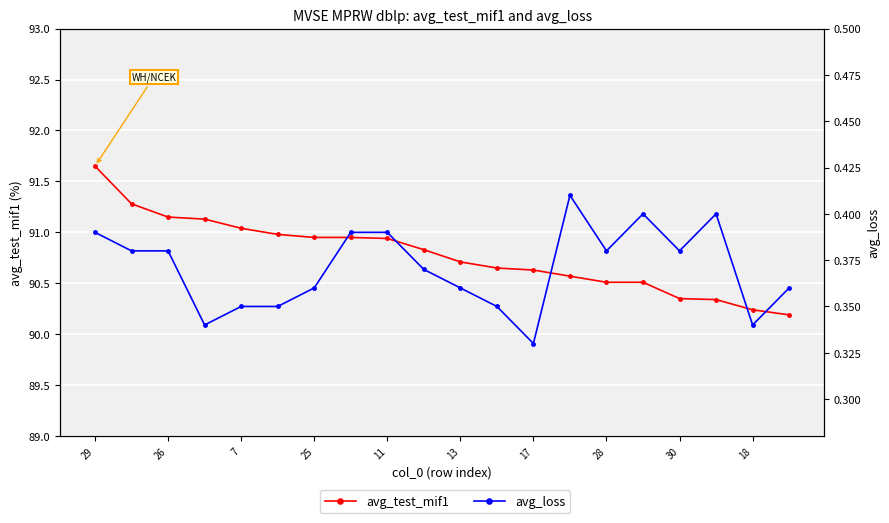

Reading left to right, transcribe all the data shown in this chart.

avg_test_mif1: 91.7	91.3	91.2	91.1	91.0	91.0	91.0	91.0	90.9	90.8	90.7	90.7	90.6	90.6	90.5	90.5	90.3	90.3	90.2	90.2
avg_loss: 0.4	0.4	0.4	0.3	0.3	0.3	0.4	0.4	0.4	0.4	0.4	0.3	0.3	0.4	0.4	0.4	0.4	0.4	0.3	0.4